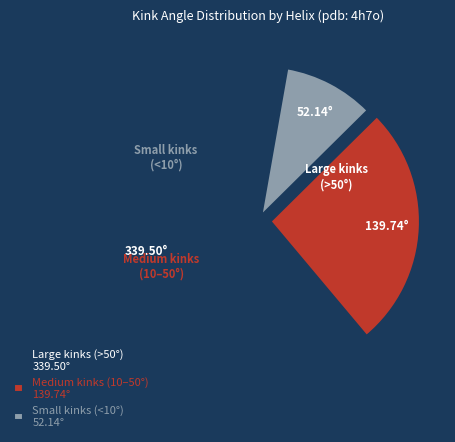

Is the sum of Small kinks (<10°) 52.14° and Medium kinks (10–50°) 139.74° greater than half?

No